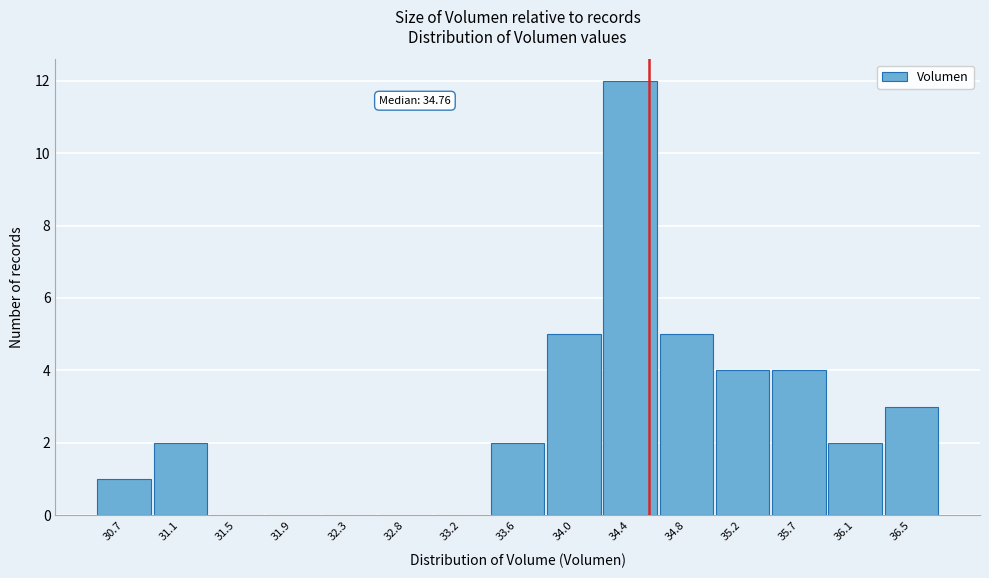

Reading left to right, transcribe all the data shown in this chart.

30.7=1	31.1=2	31.5=0	31.9=0	32.3=0	32.8=0	33.2=0	33.6=2	34.0=5	34.4=12	34.8=5	35.2=4	35.7=4	36.1=2	36.5=3